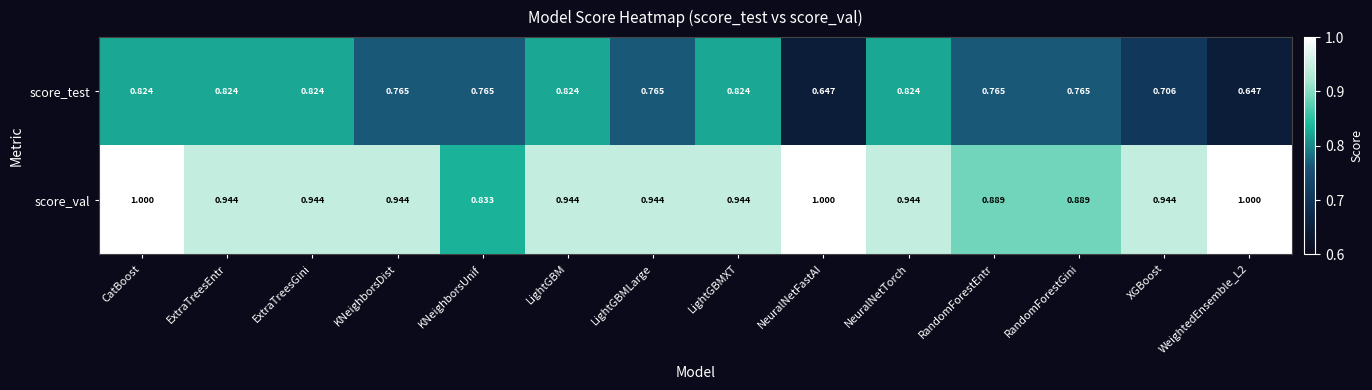

At which category is the sum across all series the highest?

CatBoost